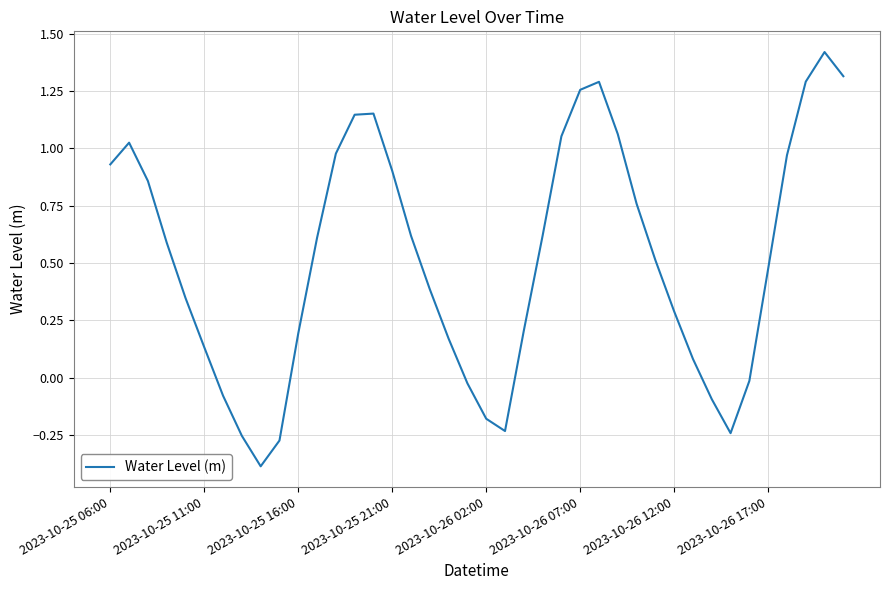

How many distinct data groups are displayed?

1